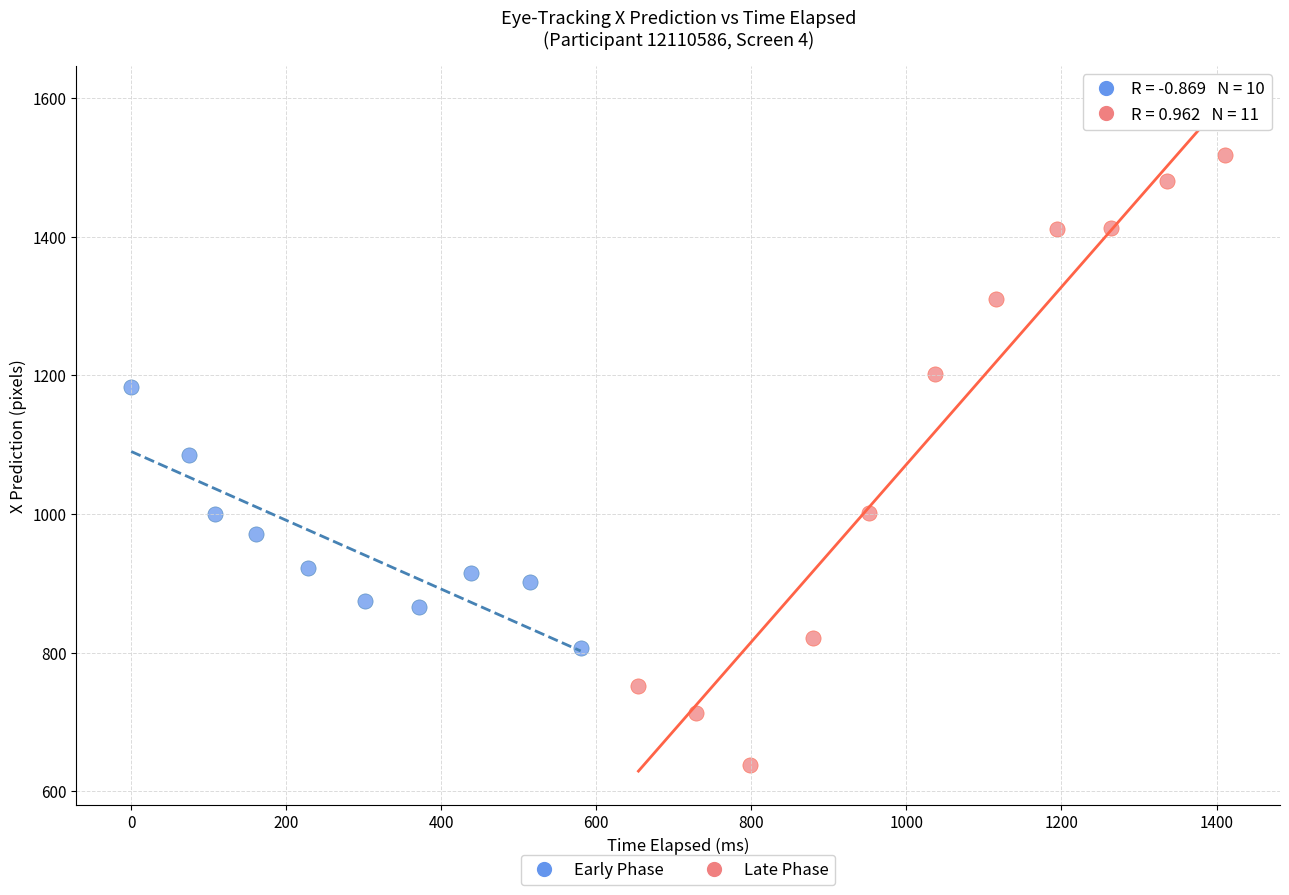

Which series contains the lowest Y value?

Late Phase